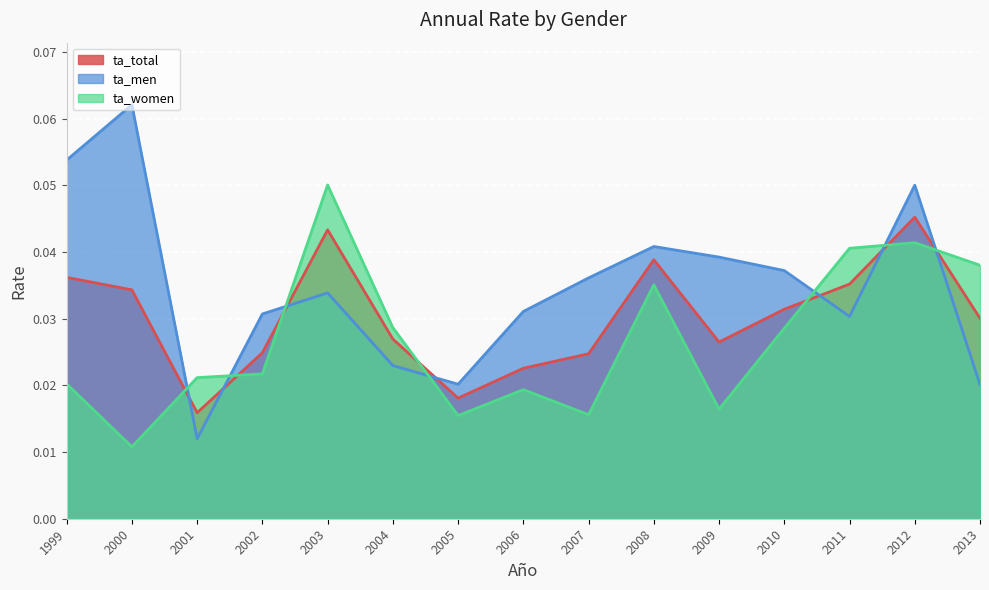

How many times do ta_men and ta_women cross each other?

7